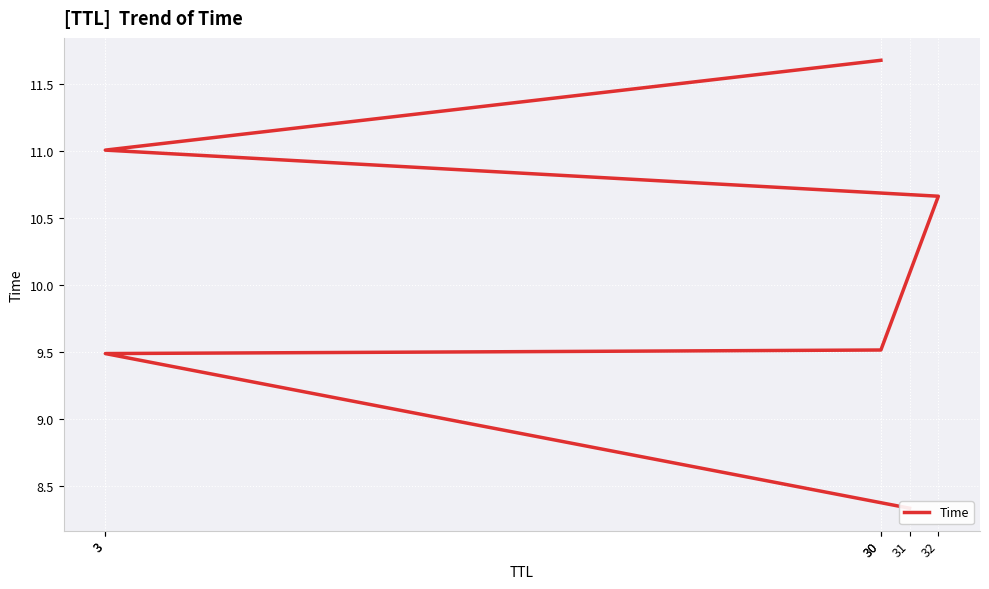

What is the label of the 3rd point from the right?

32